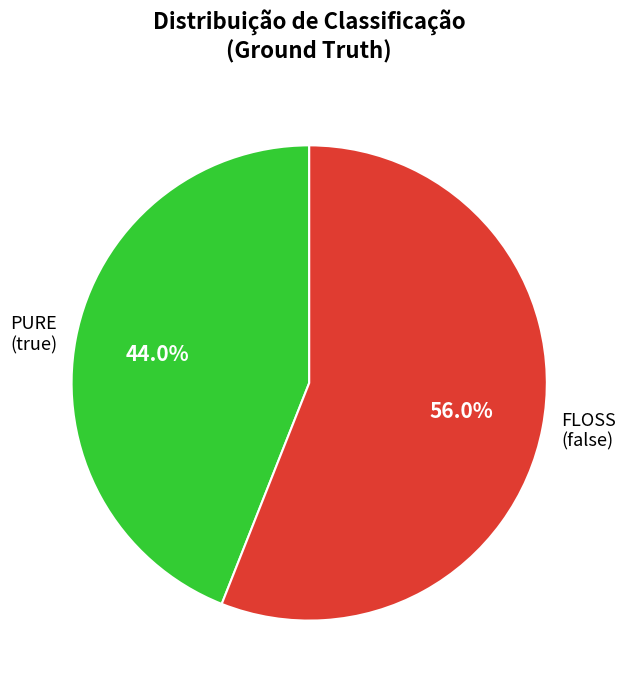

Which category has the smallest portion of the pie?

PURE (true)